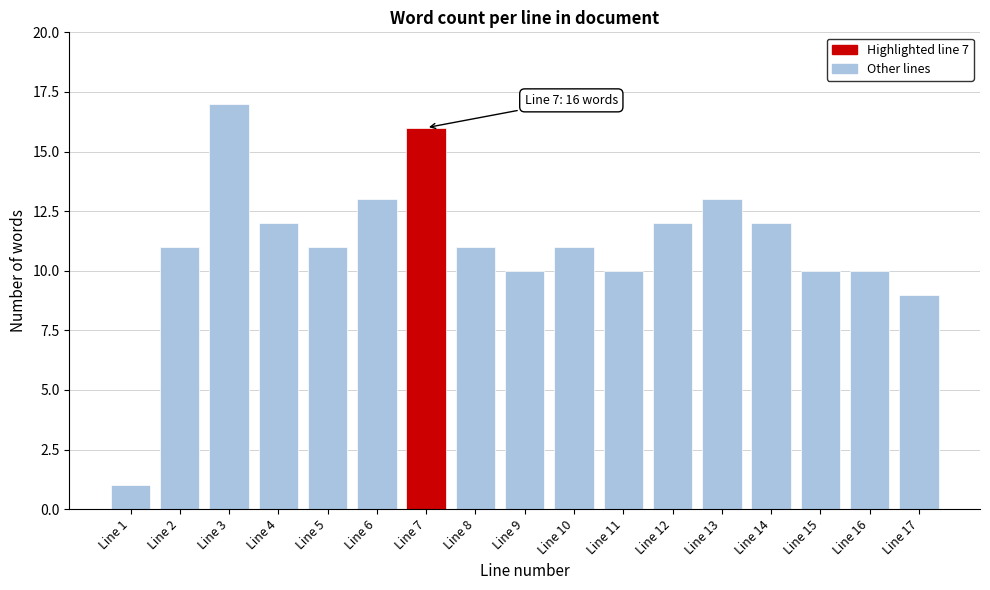

Reading left to right, transcribe all the data shown in this chart.

Line 1=1	Line 2=11	Line 3=17	Line 4=12	Line 5=11	Line 6=13	Line 7=16	Line 8=11	Line 9=10	Line 10=11	Line 11=10	Line 12=12	Line 13=13	Line 14=12	Line 15=10	Line 16=10	Line 17=9